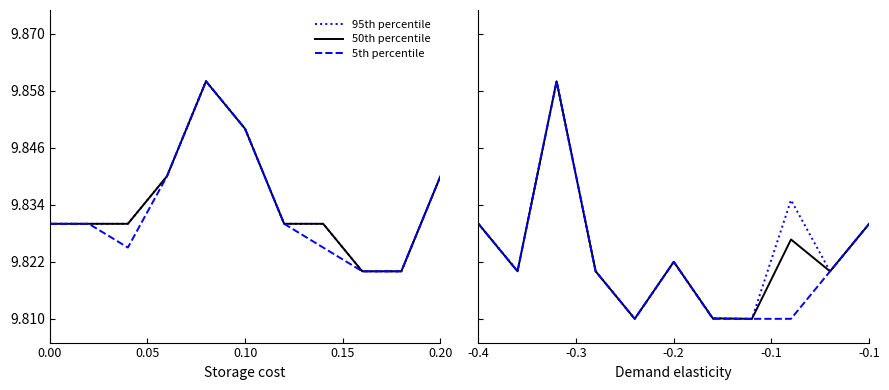

Which series has the largest total across all categories?

95th percentile